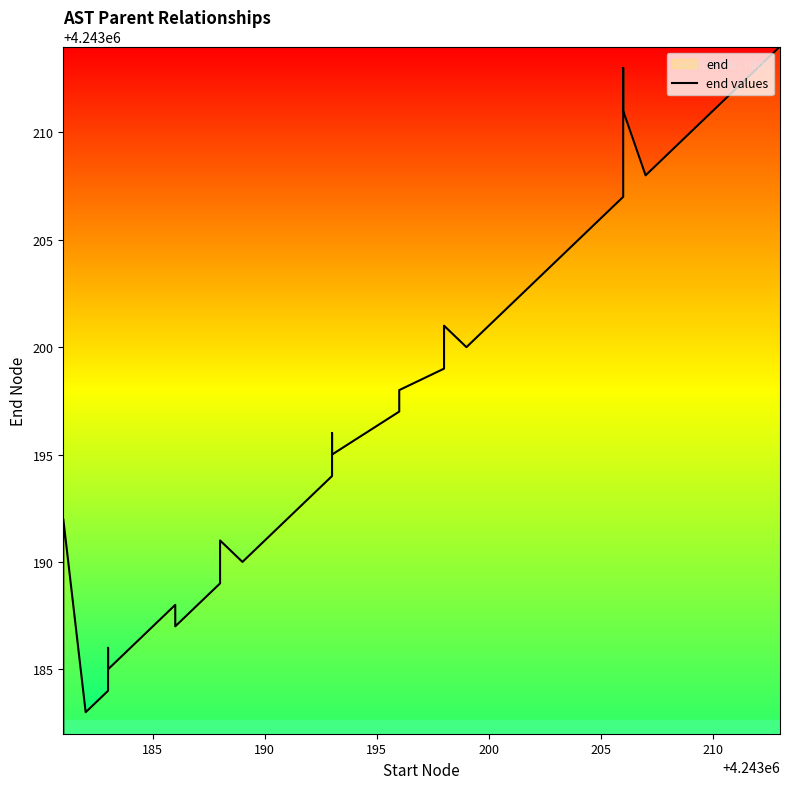

What is the sum of all values?

127295923